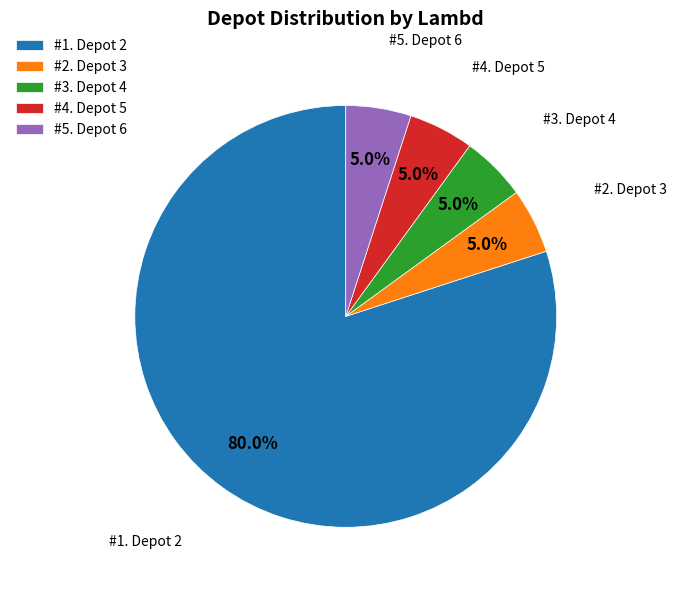

To the nearest percent, what is the average slice percentage?

20%